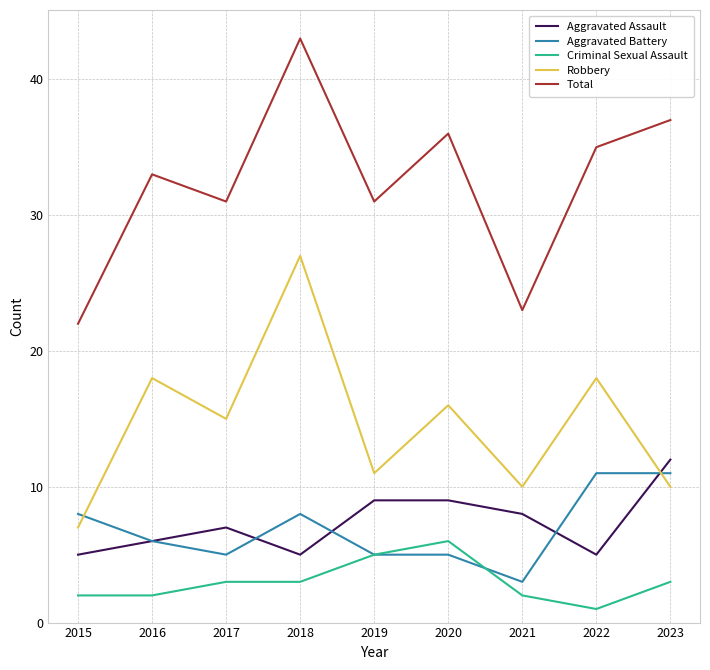

Reading left to right, list all the values displayed in this chart.

Aggravated Assault: 2015=5	2016=6	2017=7	2018=5	2019=9	2020=9	2021=8	2022=5	2023=12
Aggravated Battery: 2015=8	2016=6	2017=5	2018=8	2019=5	2020=5	2021=3	2022=11	2023=11
Criminal Sexual Assault: 2015=2	2016=2	2017=3	2018=3	2019=5	2020=6	2021=2	2022=1	2023=3
Robbery: 2015=7	2016=18	2017=15	2018=27	2019=11	2020=16	2021=10	2022=18	2023=10
Total: 2015=22	2016=33	2017=31	2018=43	2019=31	2020=36	2021=23	2022=35	2023=37